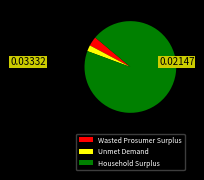

Which slice is the largest?

Household Surplus